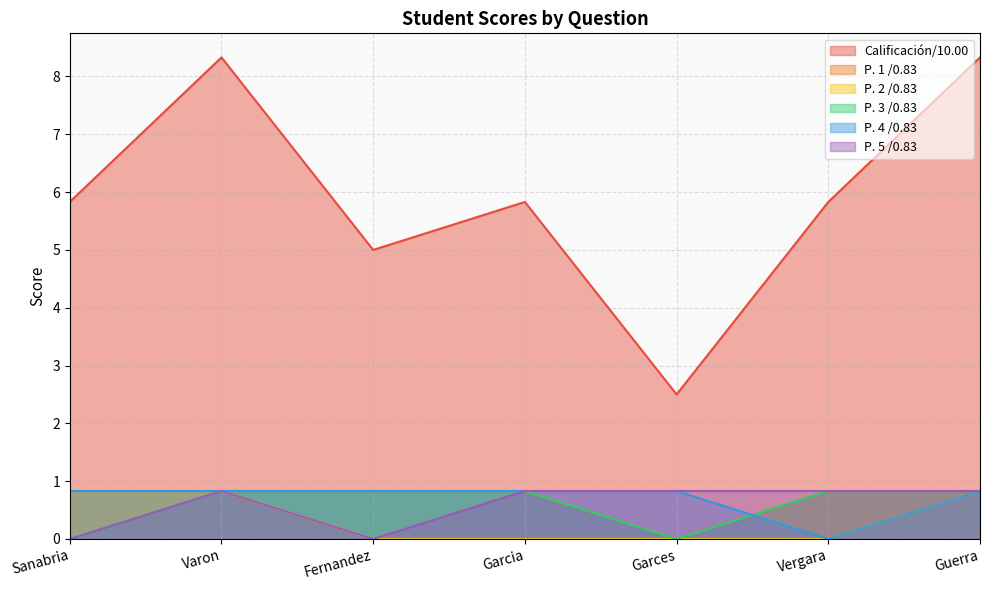

True or false: P. 2 /0.83 and P. 1 /0.83 intersect in this chart.

False